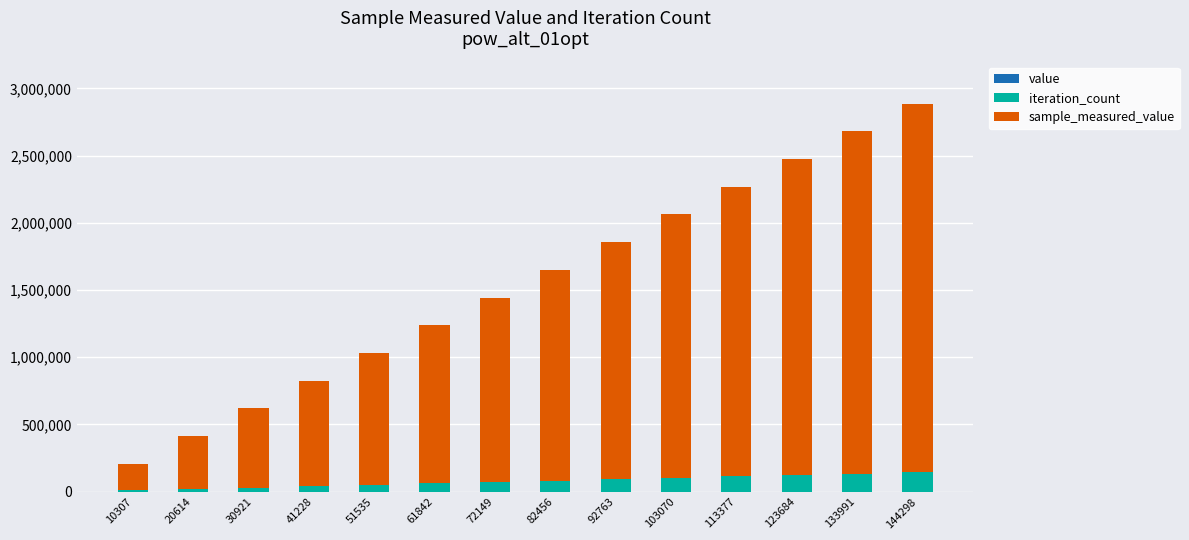

How many series are shown in this chart?

2